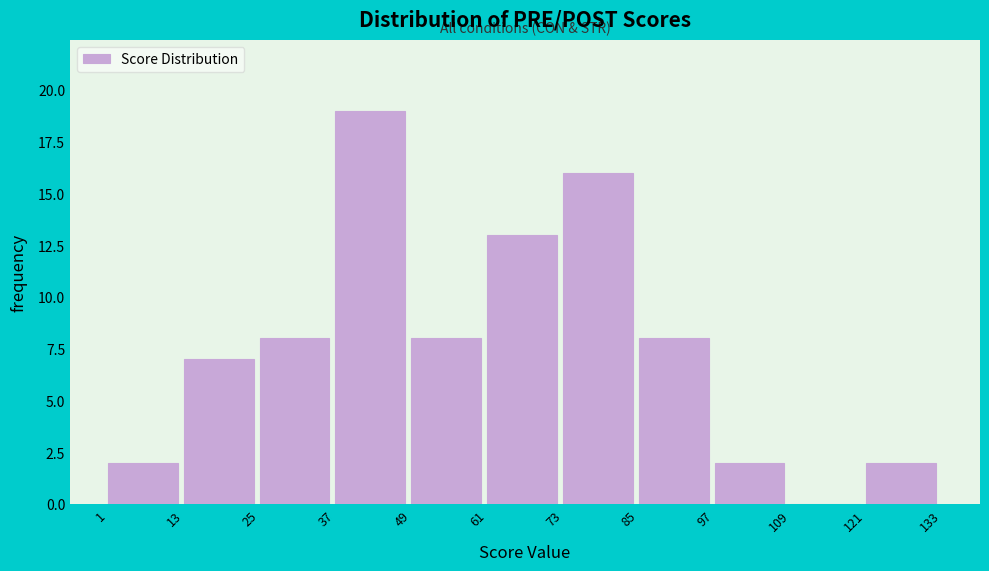

Reading left to right, transcribe this chart: for each bar, give the range it covers on the x-axis and its height. The values are not printed on the chart, so give them approximately, as read against the axis.

1 to 13: 2
13 to 25: 7
25 to 37: 8
37 to 49: 19
49 to 61: 8
61 to 73: 13
73 to 85: 16
85 to 97: 8
97 to 109: 2
109 to 121: 0
121 to 133: 2